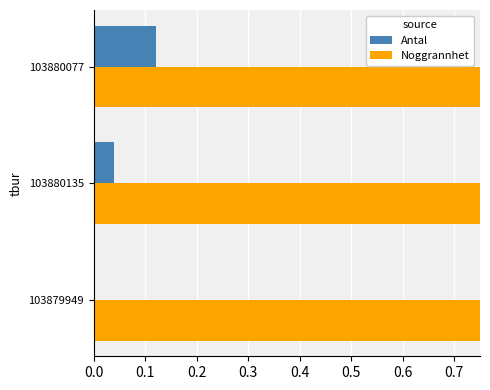

Is the value of Antal at 0.0 greater than the value of Noggrannhet at 0.0?

No